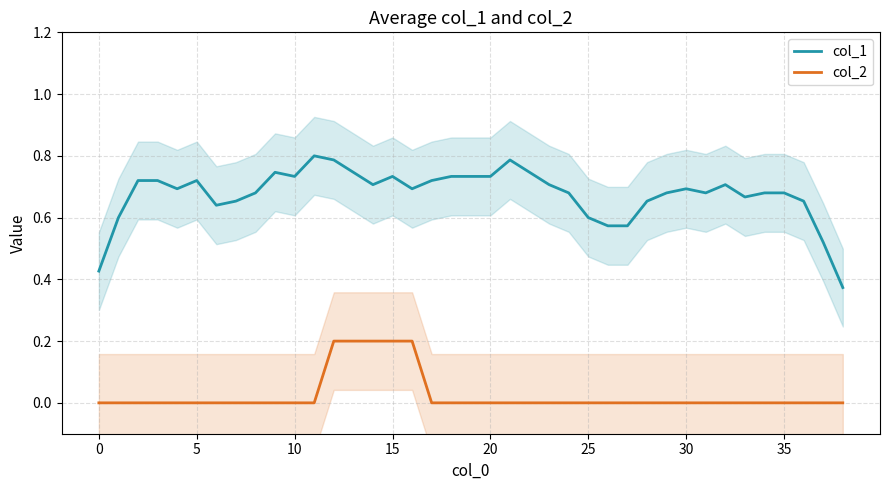

Read the col_1 value at 14.

0.7